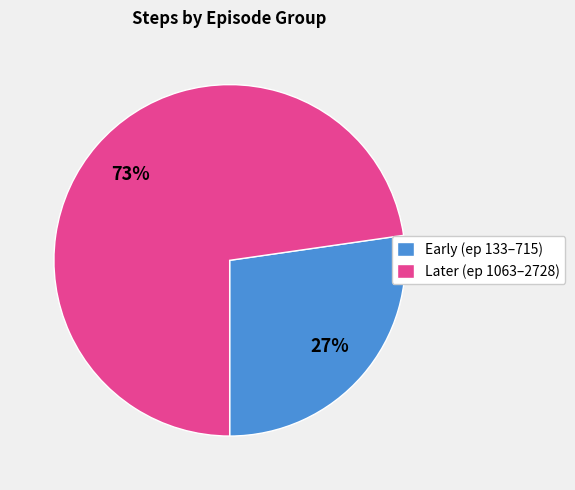

How many segments does this pie chart have?

2